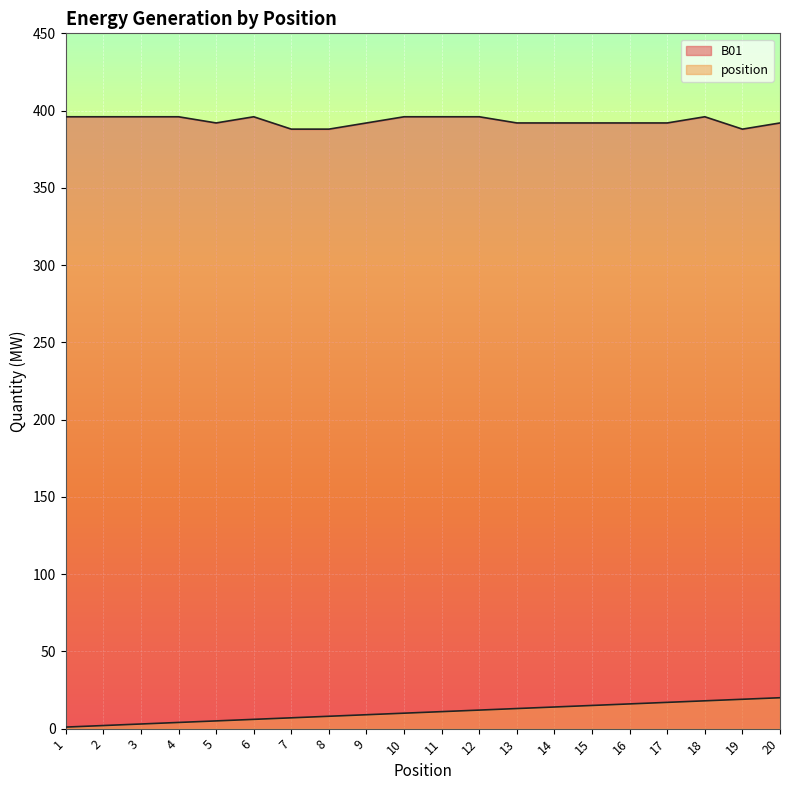

How many lines are shown in the chart?

2